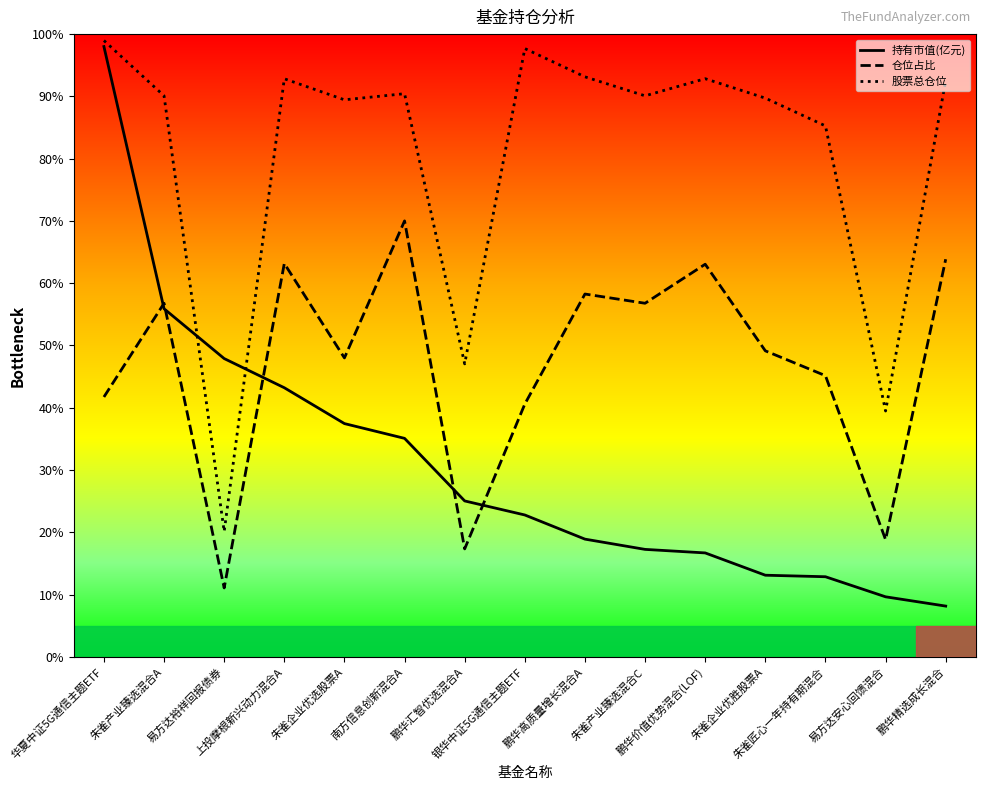

After their last crossing, which series has the higher values: 持有市值(亿元) or 股票总仓位?

股票总仓位